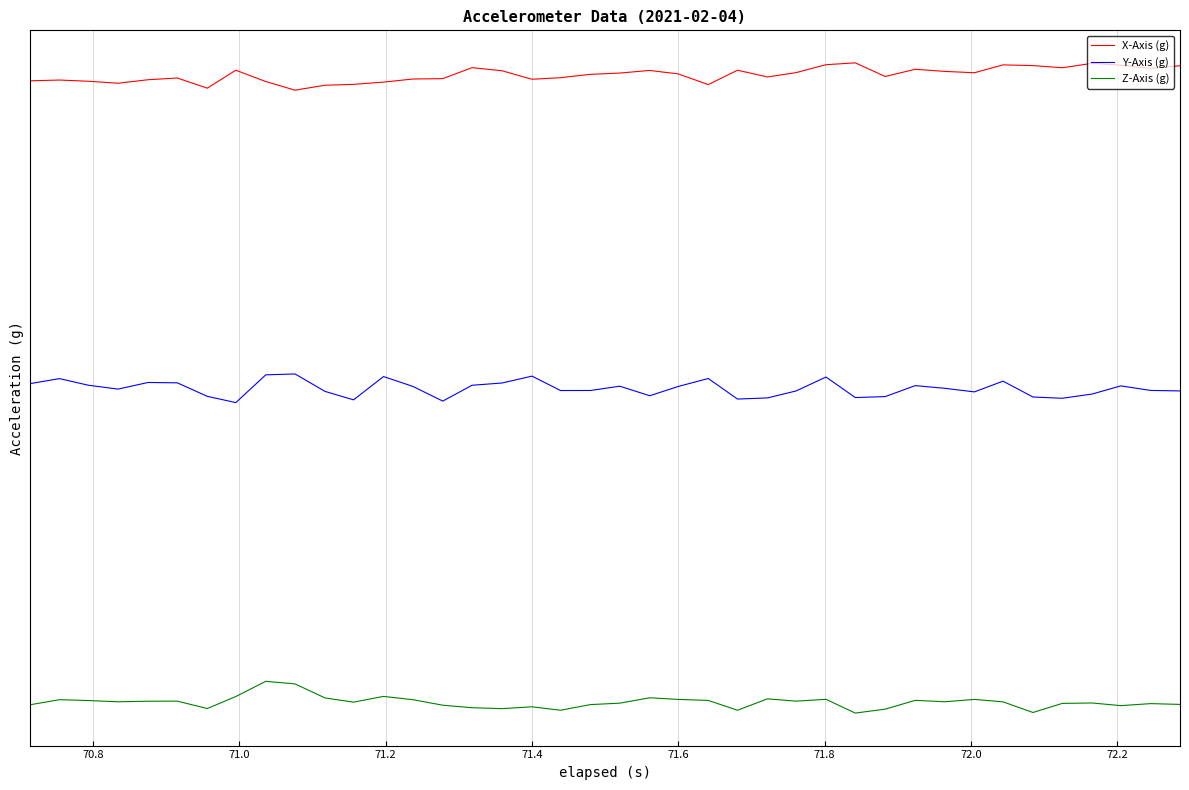

What are all the series names shown in the legend?

X-Axis (g), Y-Axis (g), Z-Axis (g)